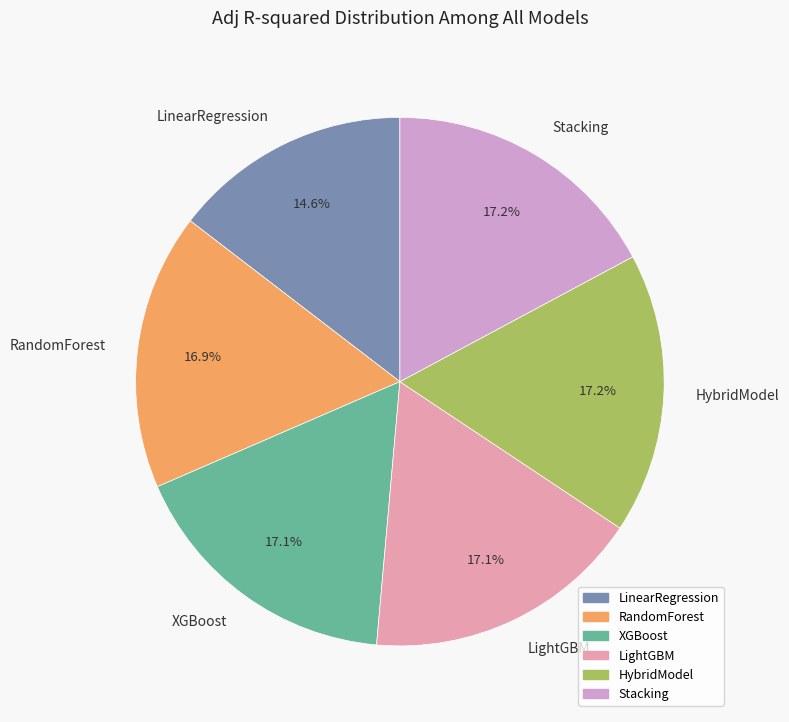

True or false: LightGBM accounts for 17% of the total.

True